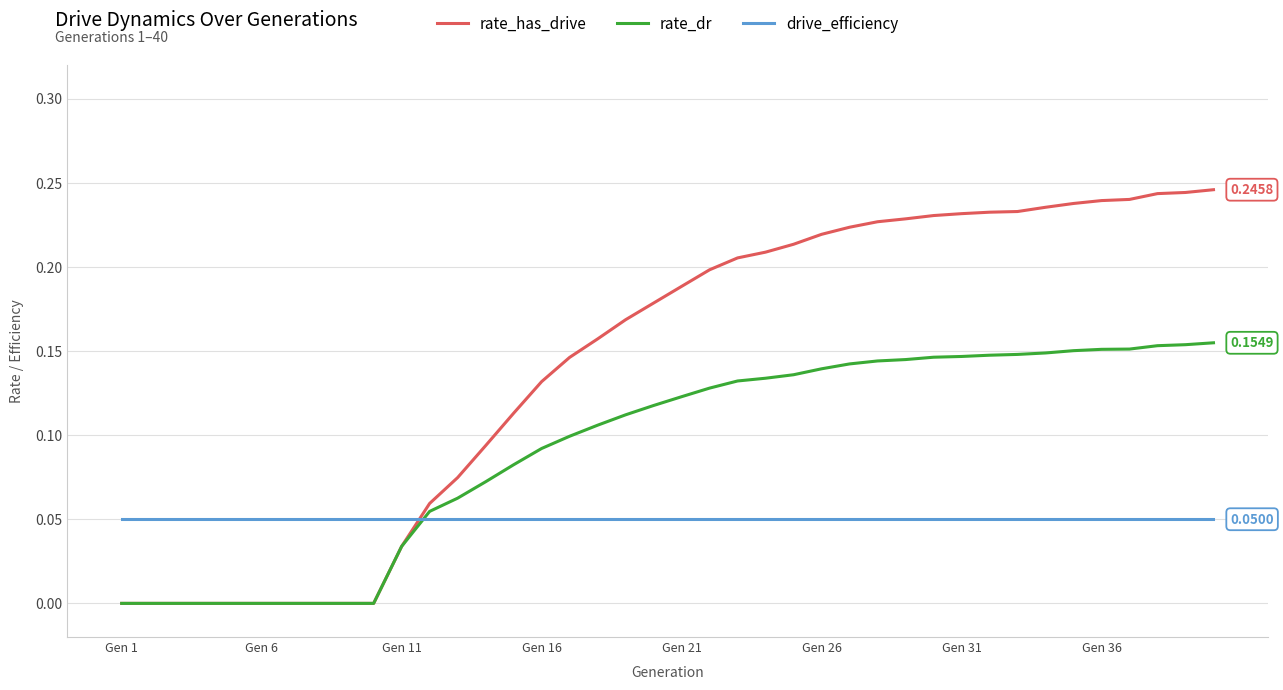

After their last crossing, which series has the higher values: drive_efficiency or rate_has_drive?

rate_has_drive